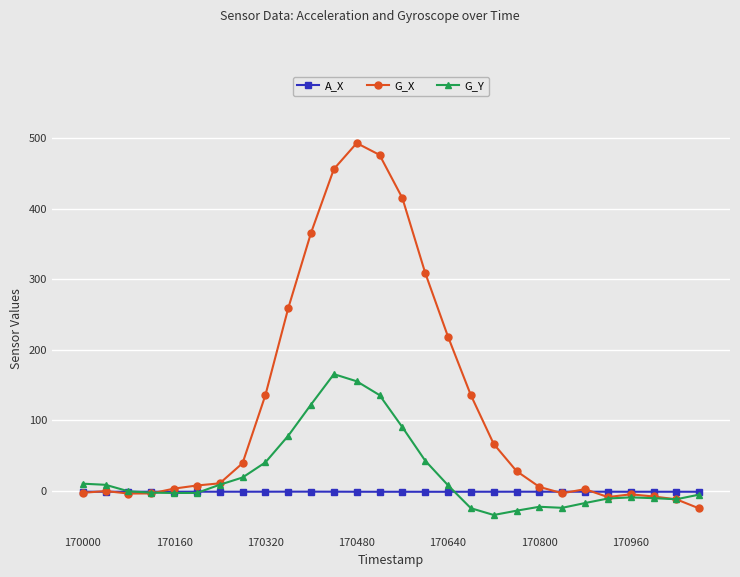

Which series has the widest spread of values?

G_X